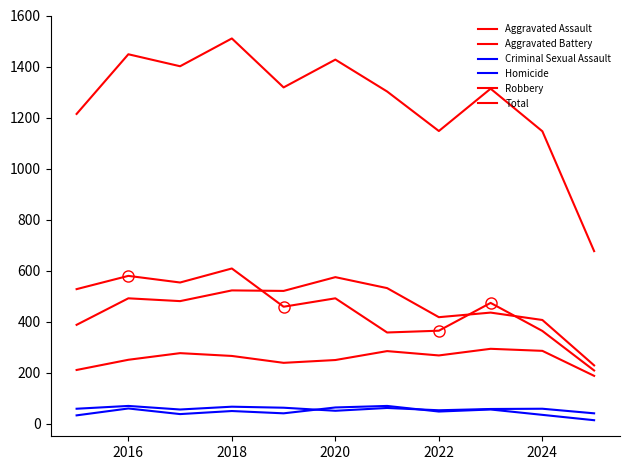

In Aggravated Battery, how many points are lower than both neighbors (excluding endpoints)?

3